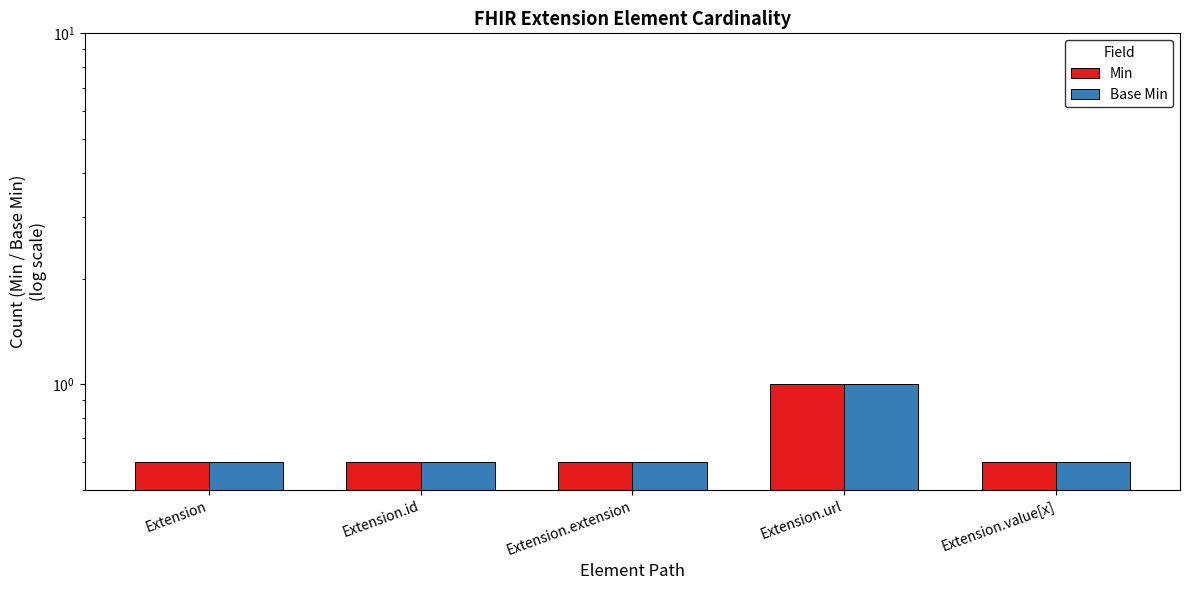

Which series has the largest total across all categories?

Min